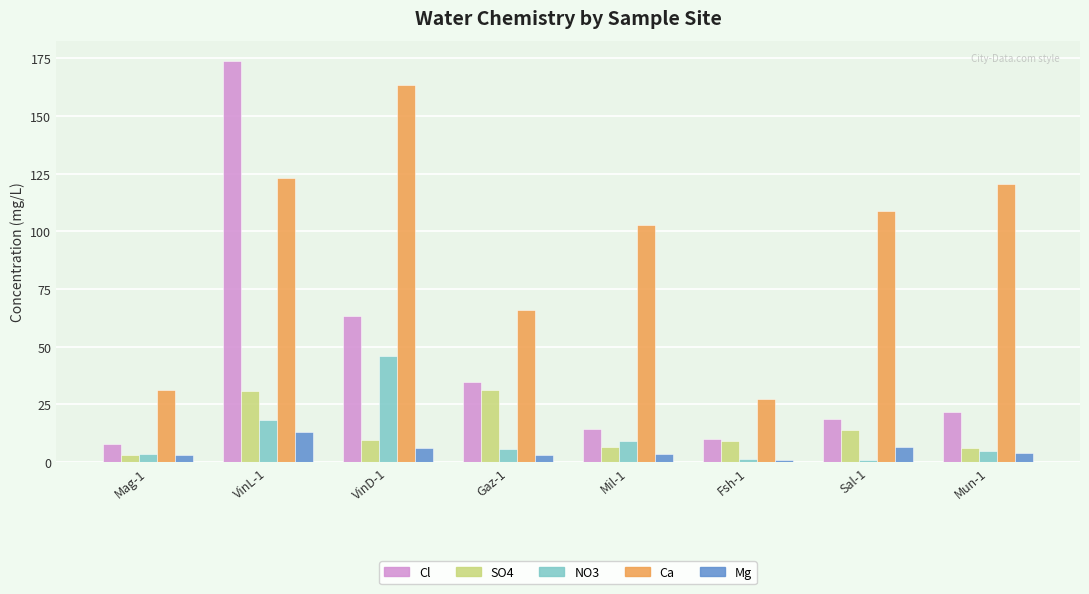

Does the chart contain stacked bars?

No